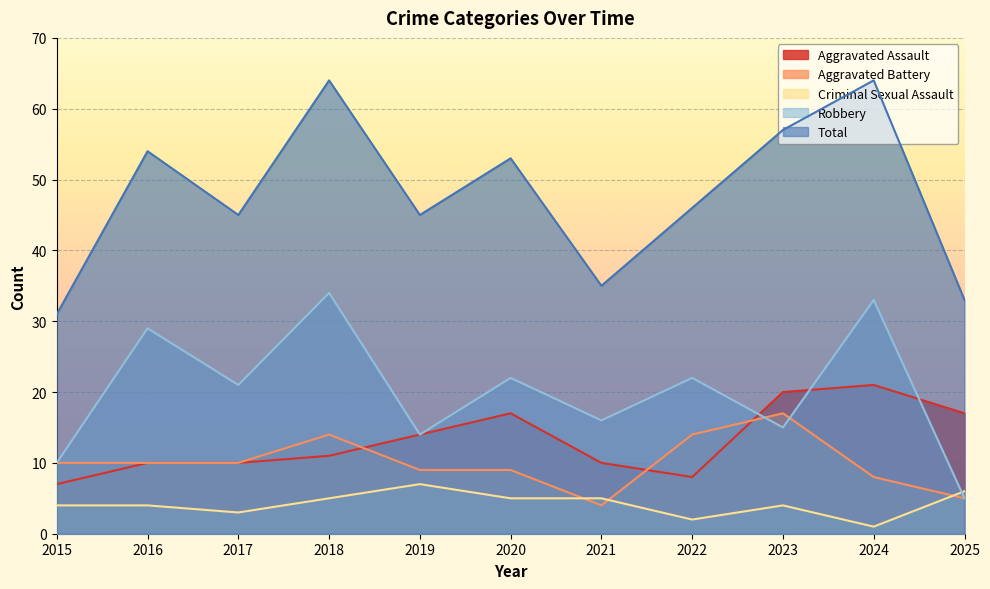

The value of Total at 2021 is 35. True or false?

True